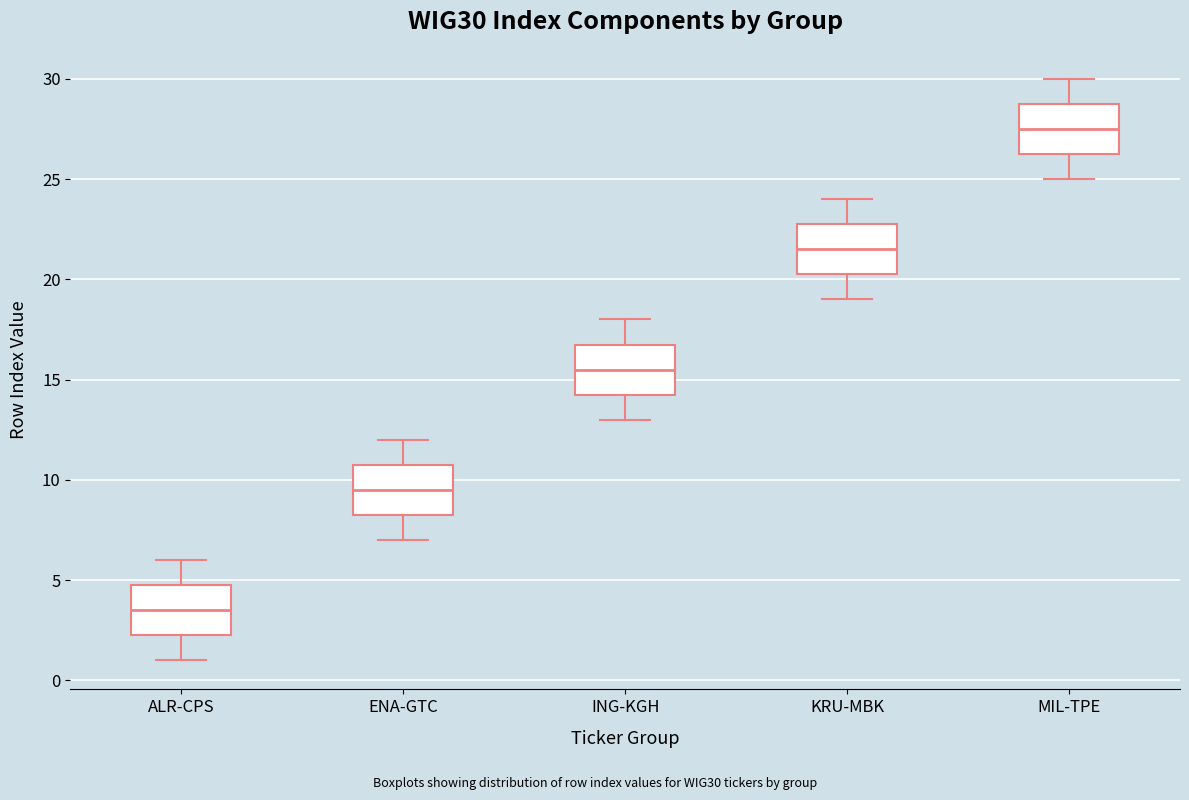

Reading left to right, read every box against the y-axis: the position of its median line, the range the box covers, and the ends of its whiskers. The values are not printed on the chart, so give them approximately, as read against the axis.

ALR-CPS: median 3.5, box 2.5 to 5.0, whiskers 1.0 to 6.0
ENA-GTC: median 9.5, box 8.5 to 11.0, whiskers 7.0 to 12.0
ING-KGH: median 15.5, box 14.5 to 17.0, whiskers 13.0 to 18.0
KRU-MBK: median 21.5, box 20.5 to 23.0, whiskers 19.0 to 24.0
MIL-TPE: median 27.5, box 26.5 to 29.0, whiskers 25.0 to 30.0